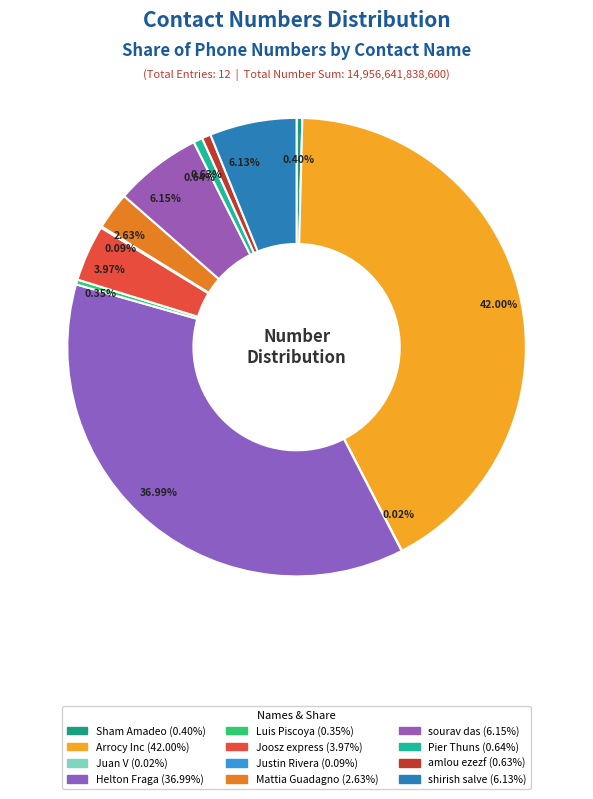

How many segments does this pie chart have?

12